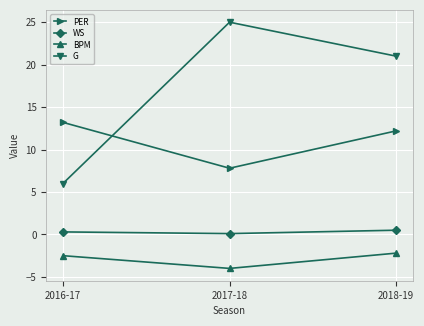

At which label does PER reach its minimum?

2017-18